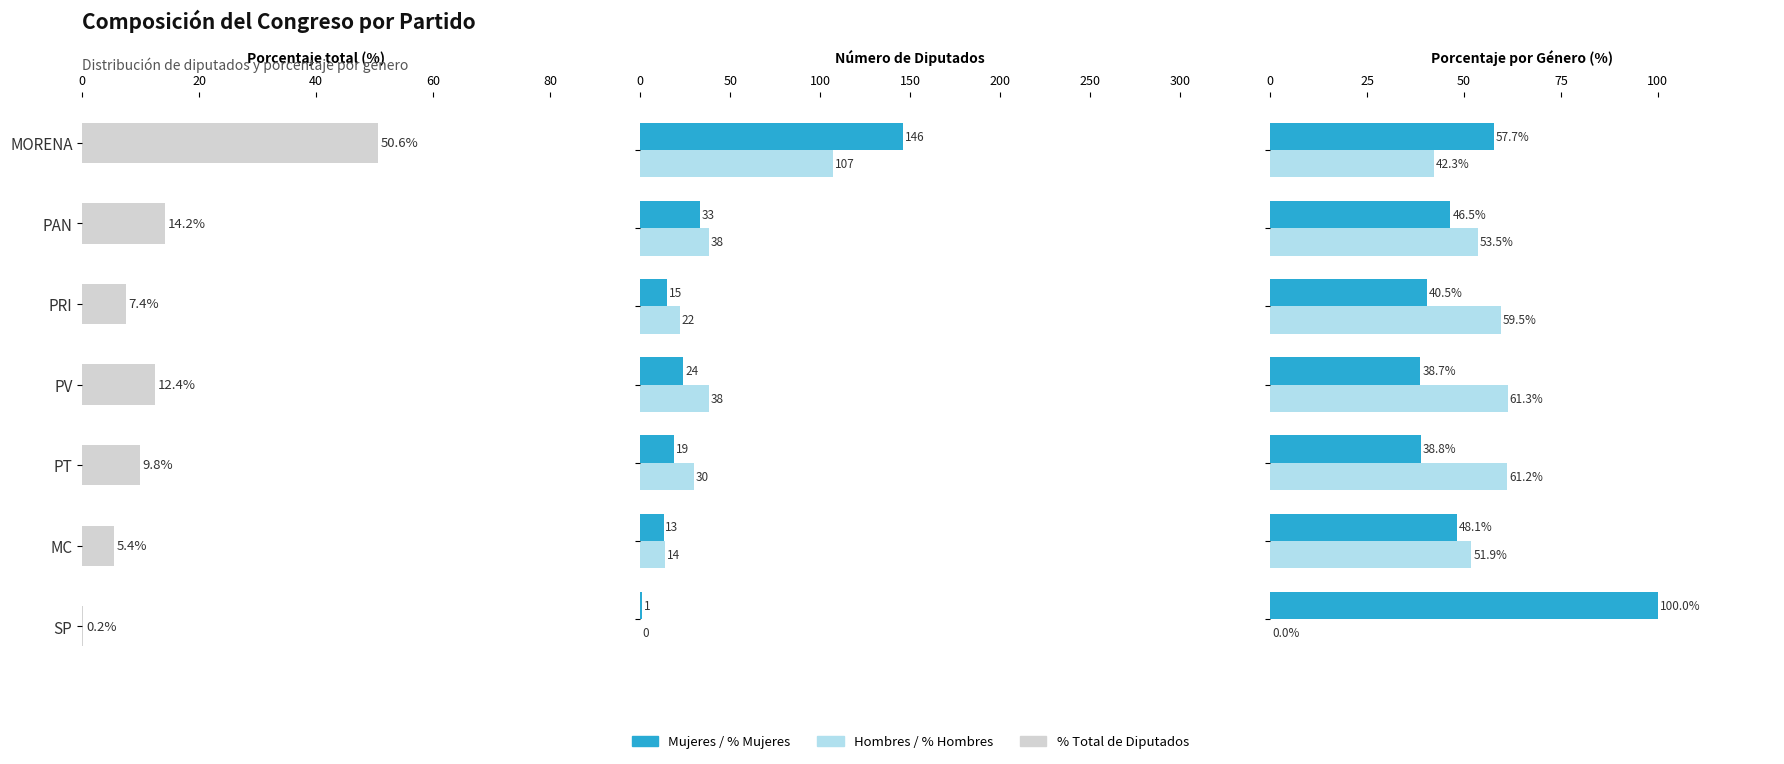

What is the difference between the maximum and minimum values in the % Total de Diputados series?

50.4